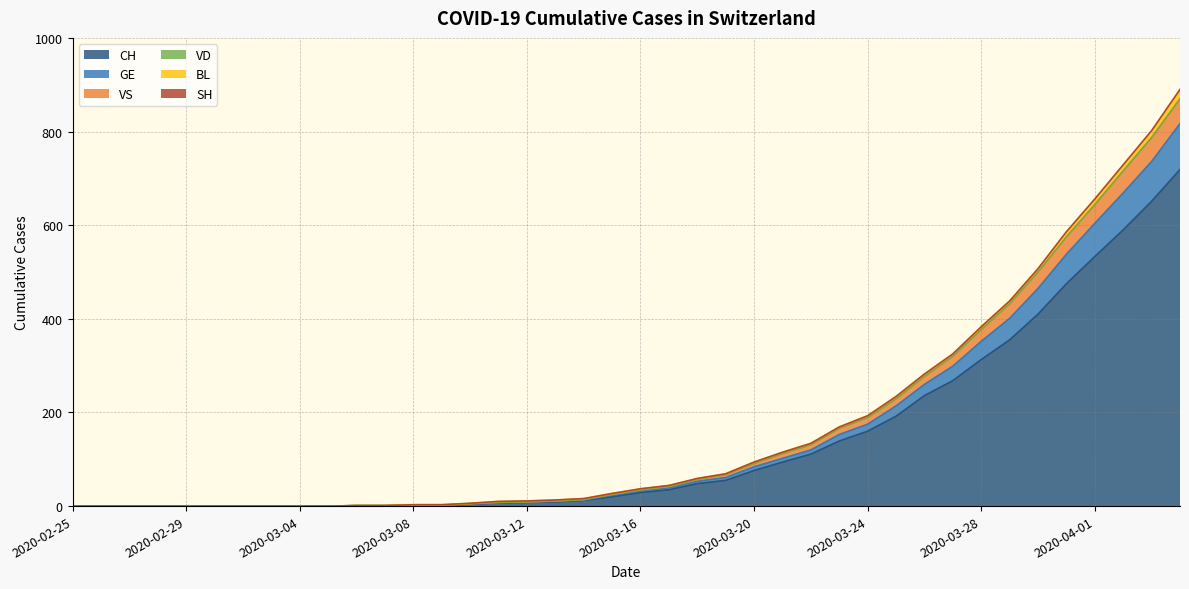

What is the label of the 1st point from the right?

2020-04-04